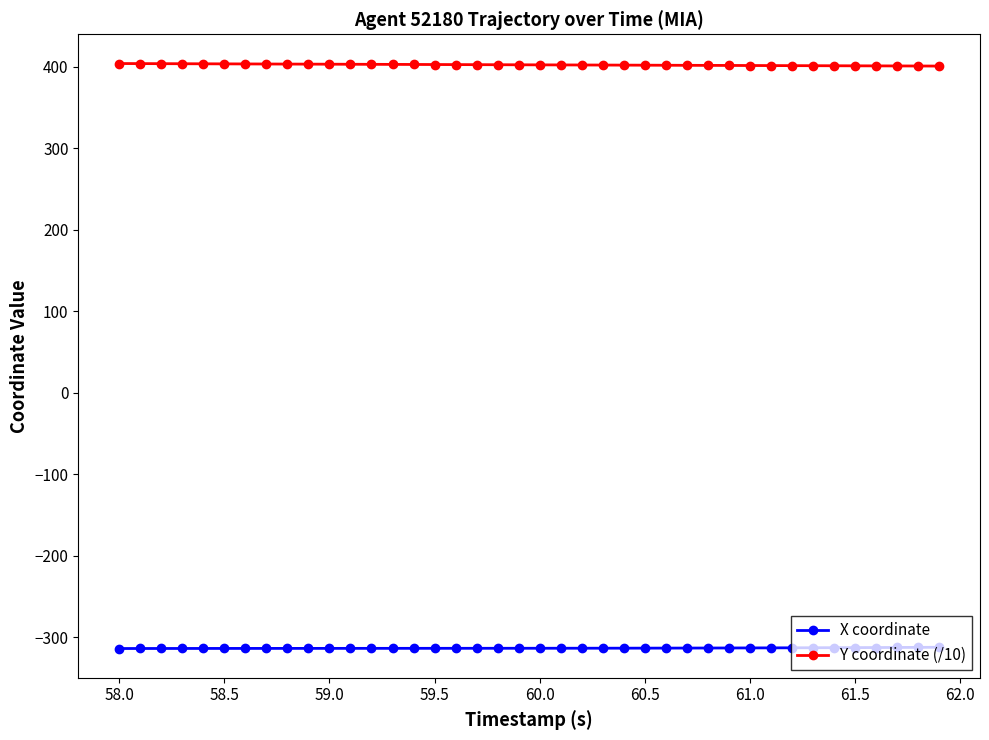

Which series has the largest total across all categories?

Y coordinate (/10)